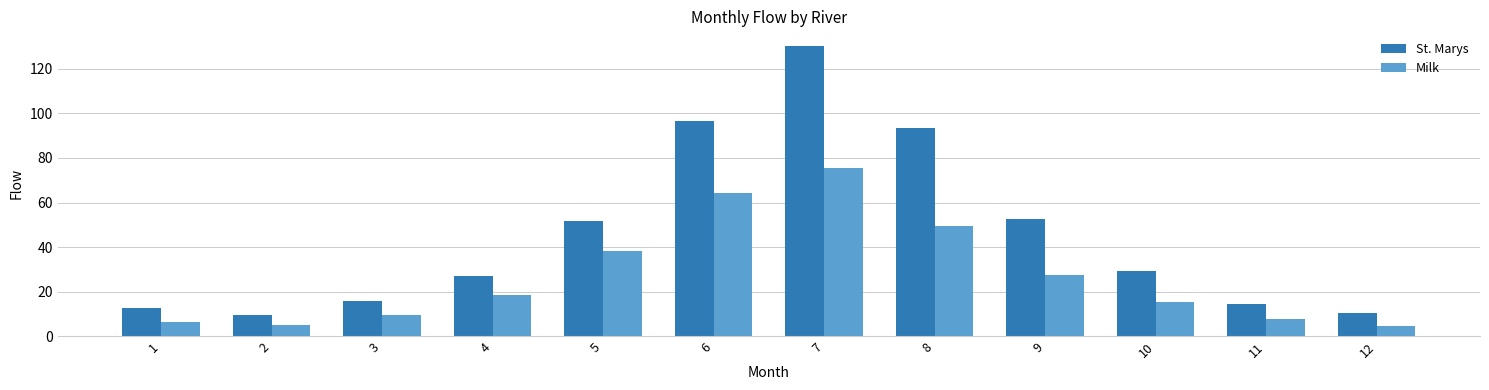

What is the total value across all series at 11?

22.4